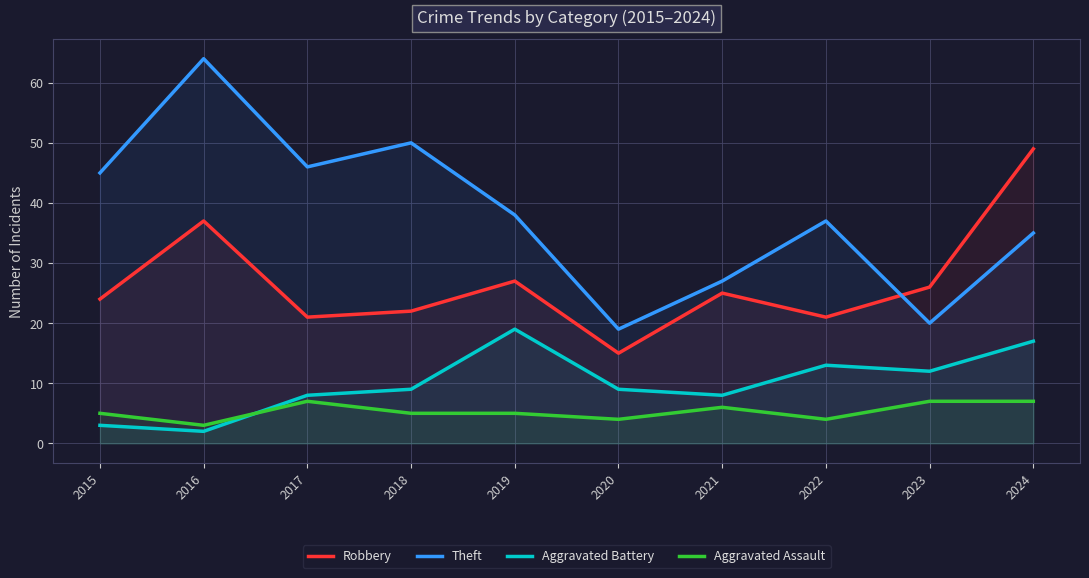

Which series has the largest range (max minus min)?

Theft